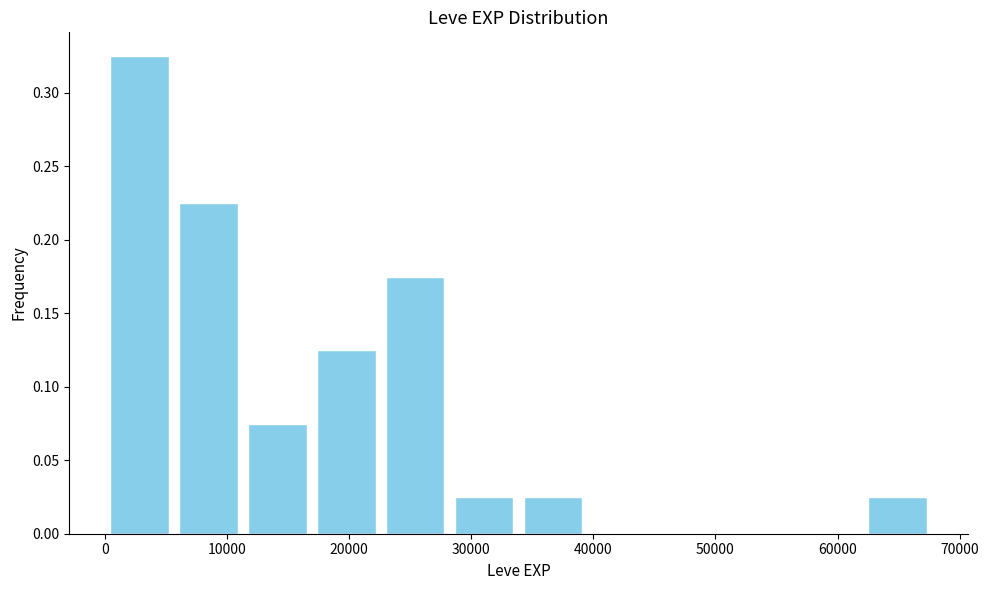

Reading left to right, list every bar in this chart as the range it spans on the x-axis followed by its height. Neither the bar edges nor the heights are printed on the chart, so give them approximately, as read against the axes.

0 to 6000: 0.325
6000 to 11000: 0.225
11000 to 17000: 0.075
17000 to 23000: 0.125
23000 to 28000: 0.175
28000 to 34000: 0.025
34000 to 40000: 0.025
40000 to 45000: 0
45000 to 51000: 0
51000 to 56000: 0
56000 to 62000: 0
62000 to 68000: 0.025